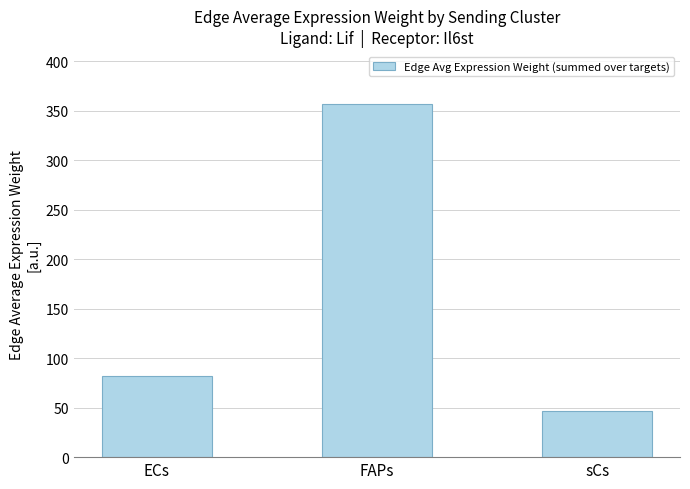

Rank the categories by value from lowest to highest.

sCs, ECs, FAPs